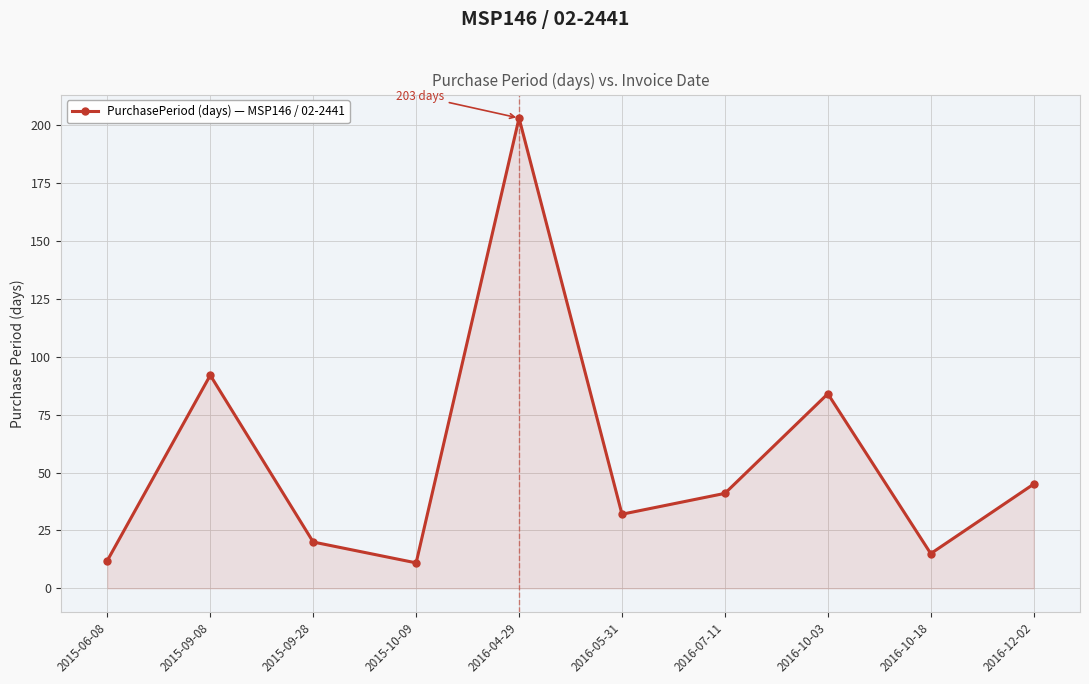

What position from the left is 2016-12-02?

10